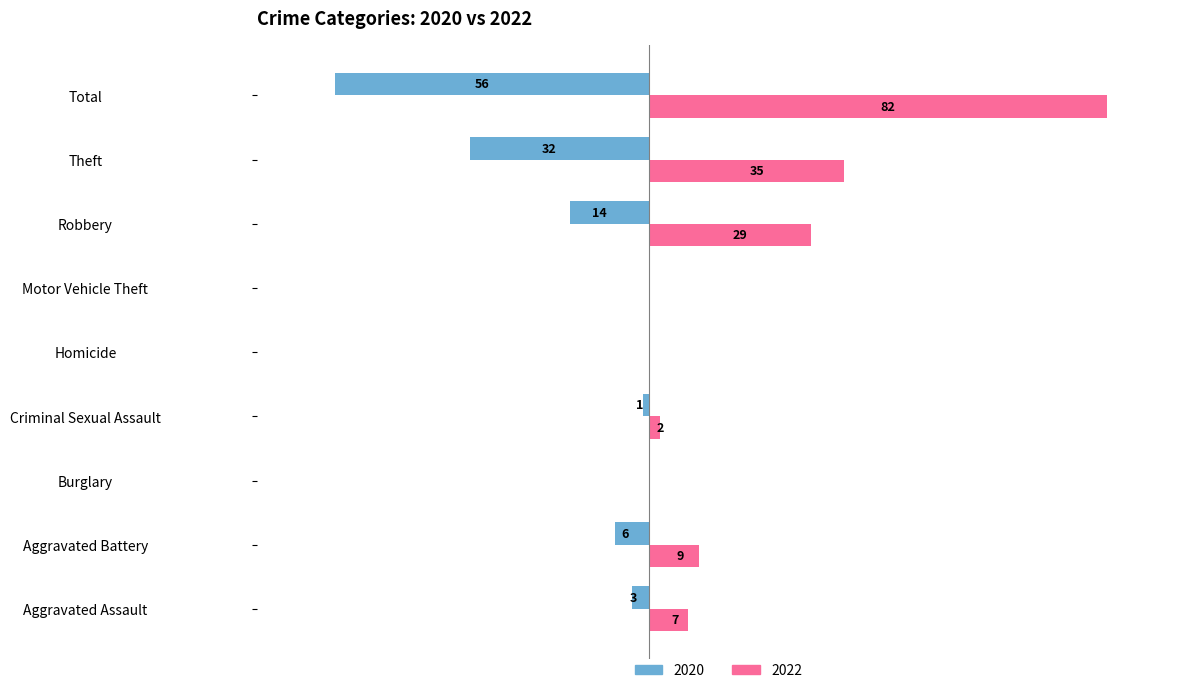

Which label corresponds to the largest value in the chart?

Total